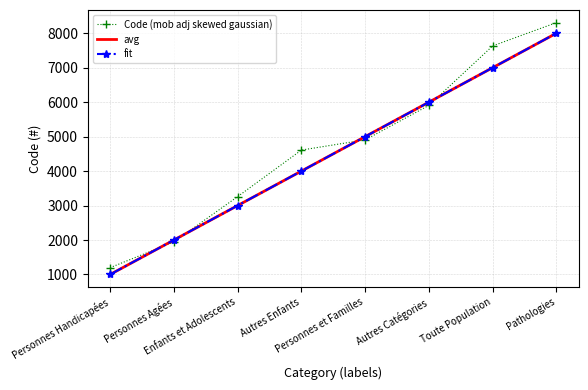

At which label is Code (mob adj skewed gaussian) closest to 4752?

Autres Enfants